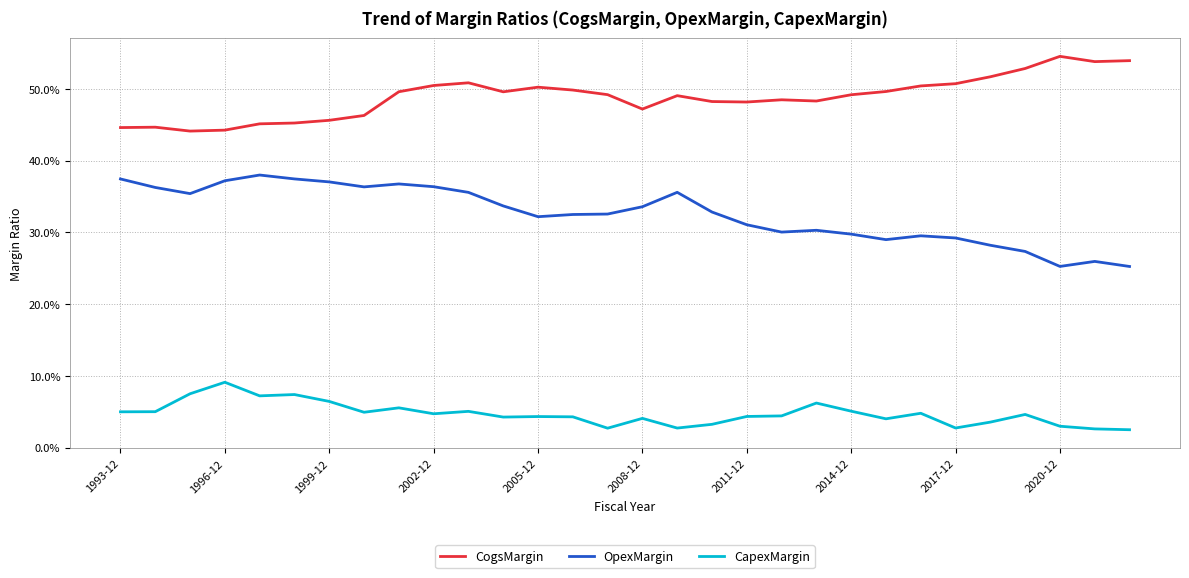

Rank the series by their average value, from highest to lowest.

CogsMargin, OpexMargin, CapexMargin